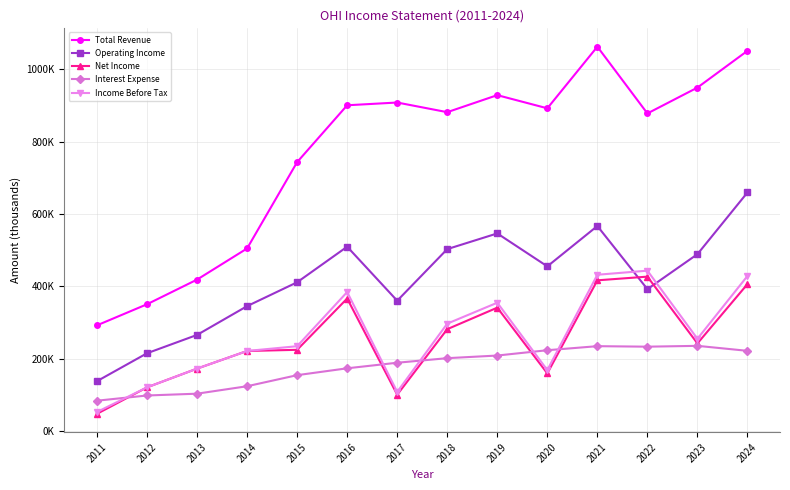

At how many categories does at least one series exceed 494777?

11